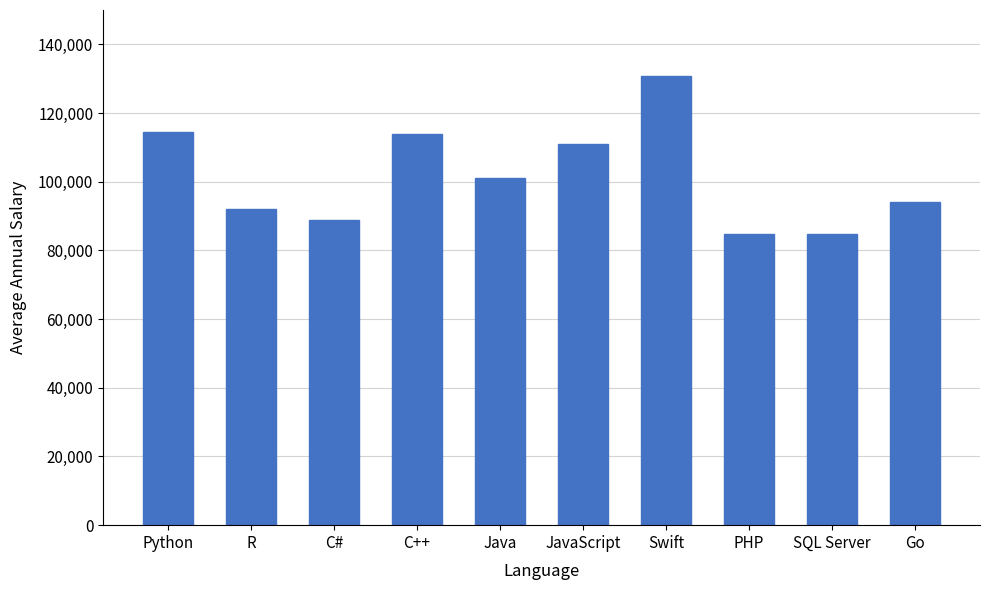

Where does the data first go above 101013?

Python